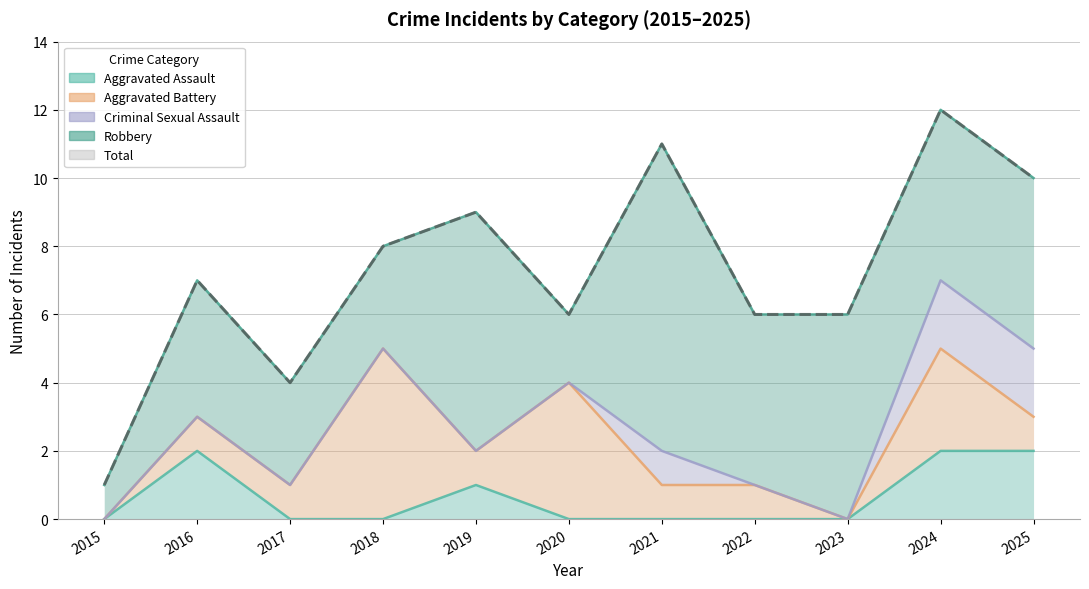

Rank the categories by Aggravated Assault value from highest to lowest.

2016, 2024, 2025, 2019, 2015, 2017, 2018, 2020, 2021, 2022, 2023